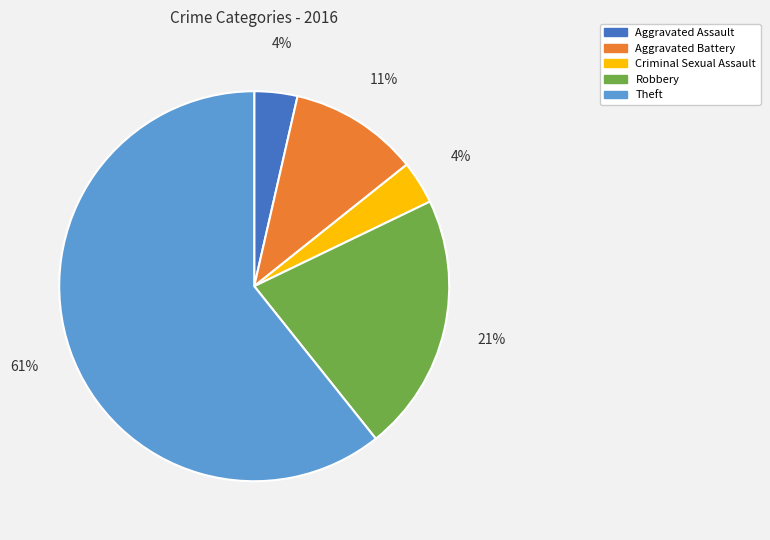

How many slices are in this pie chart?

5